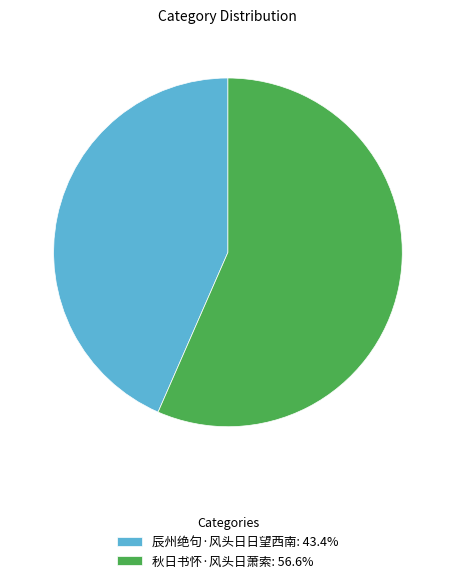

Rank the categories by value from highest to lowest.

秋日书怀·风头日萧索, 辰州绝句·风头日日望西南